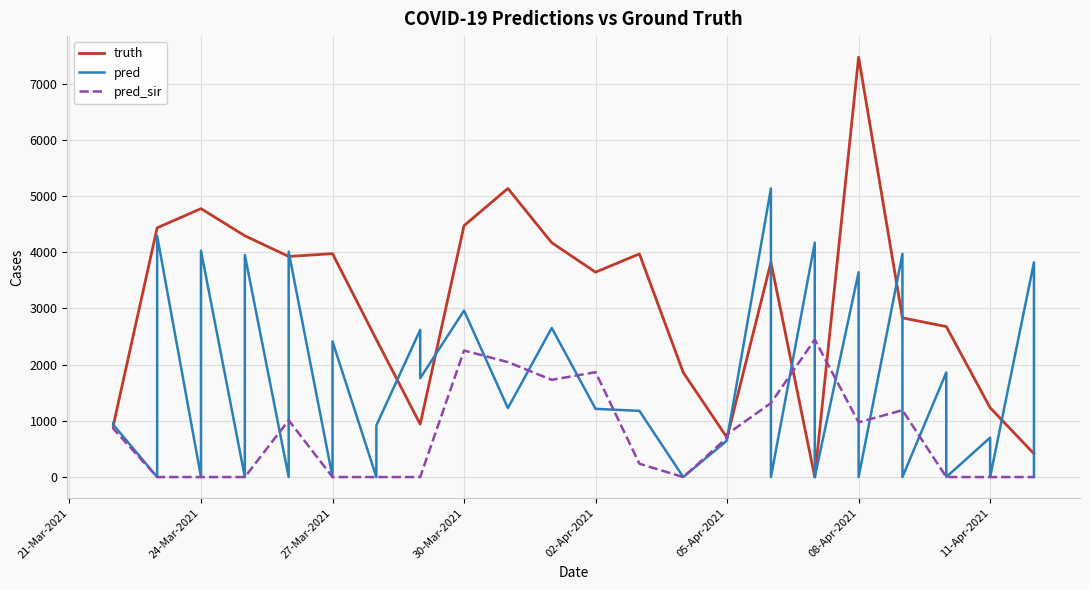

What is the difference between the maximum and second lowest values in the pred_sir series?

2447.0